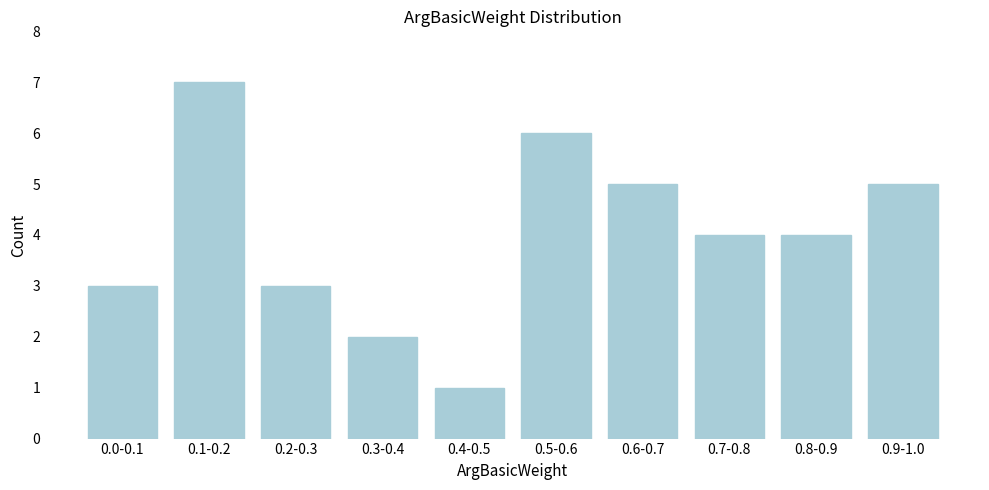

Reading left to right, extract all data points from this chart.

0.0-0.1=3	0.1-0.2=7	0.2-0.3=3	0.3-0.4=2	0.4-0.5=1	0.5-0.6=6	0.6-0.7=5	0.7-0.8=4	0.8-0.9=4	0.9-1.0=5